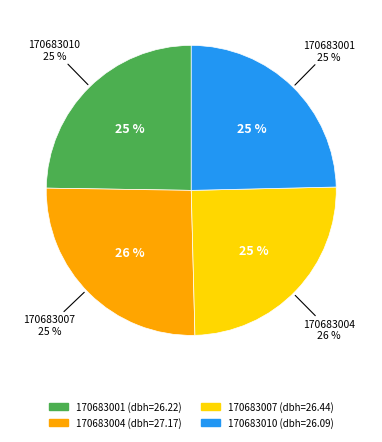

Which category has the biggest portion of the pie?

170683004